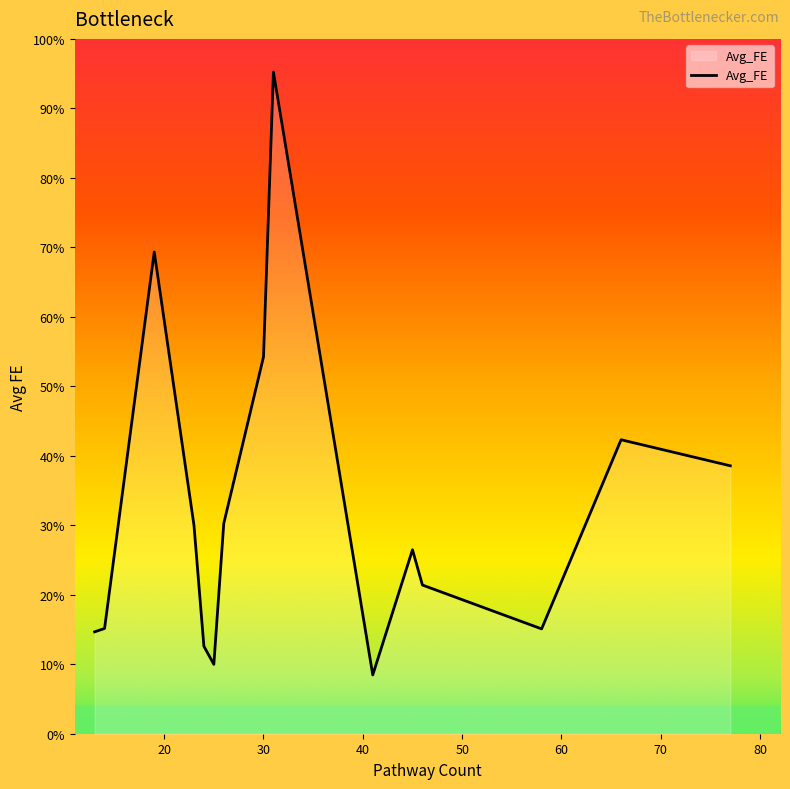

Does the chart have visible grid lines?

No